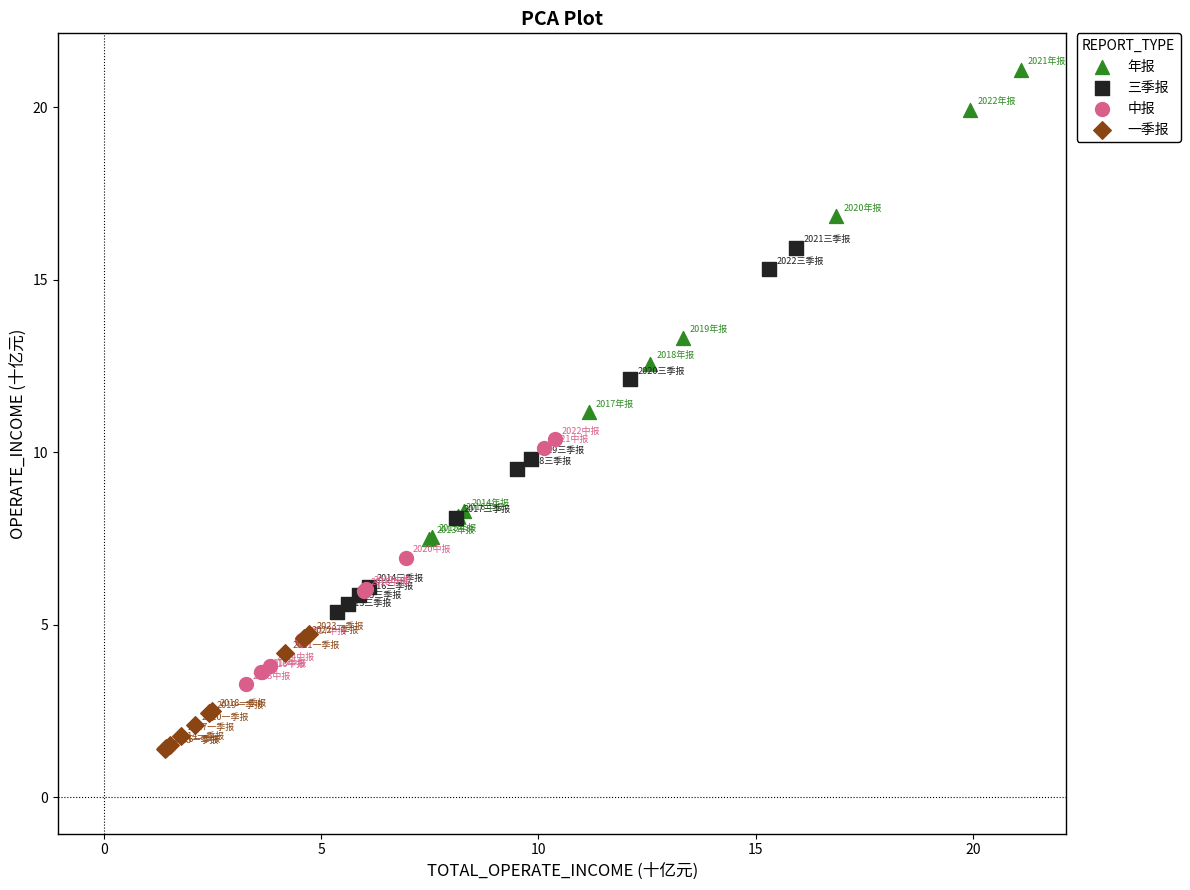

Which series has the widest spread of Y values?

年报